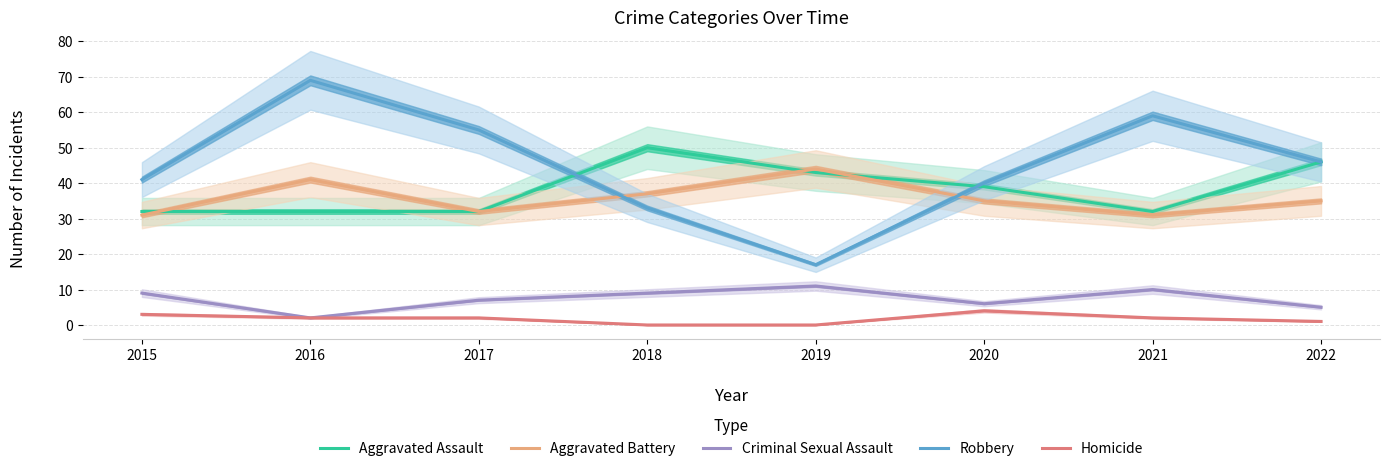

How many values in the Aggravated Battery series are below 35?

3